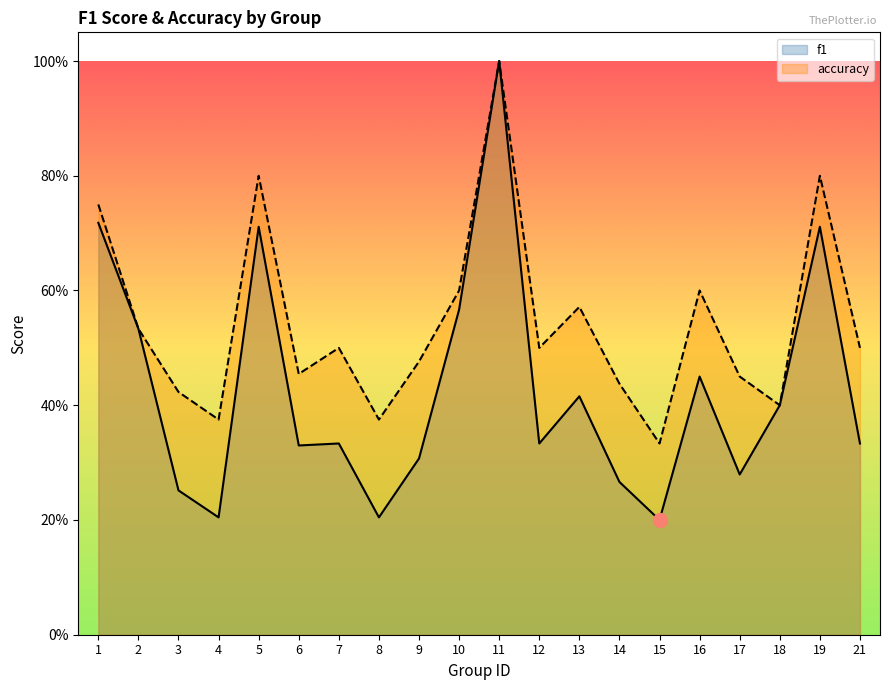

How many interior local valleys does the accuracy series have?

6